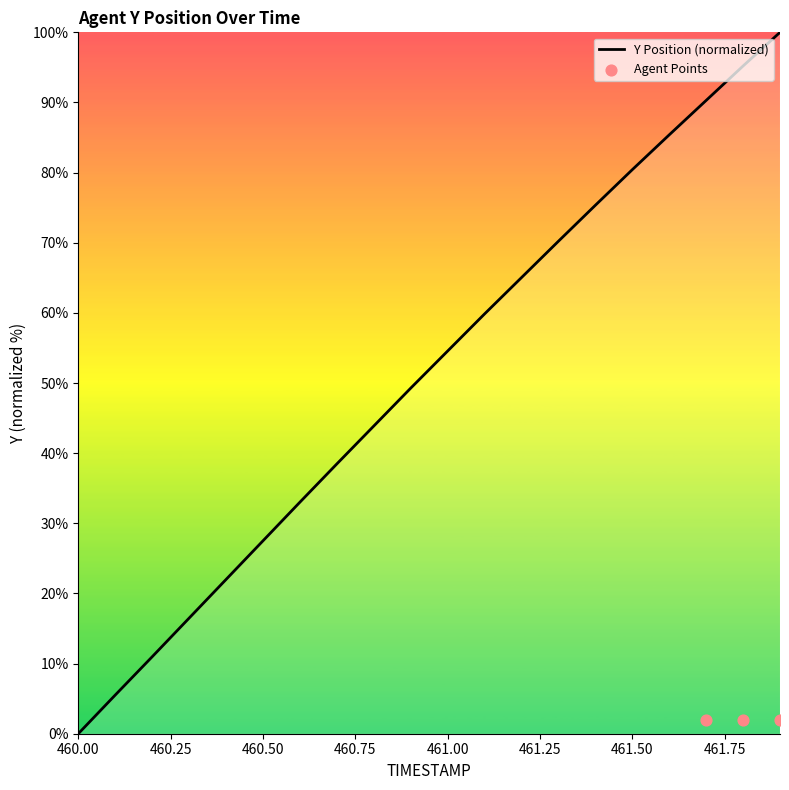

What is the change in value from 460.2 to 461.4?

+64.4